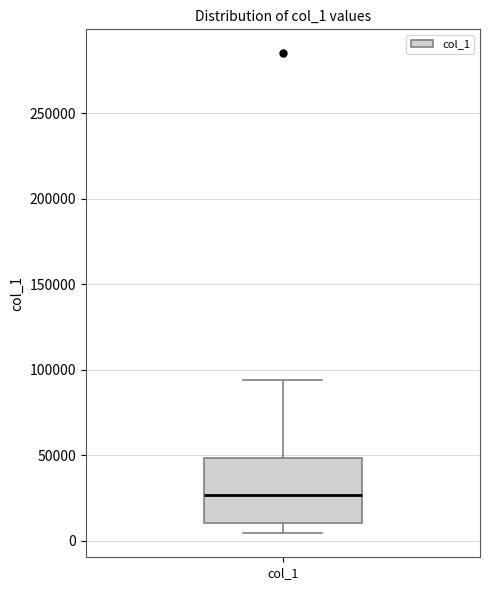

Read this box plot against the y-axis: the position of the median line, the range covered by the box, and the ends of both whiskers. The values are not printed on the chart, so give them approximately, as read against the axis.

median 25000, box 10000 to 50000, whiskers 5000 to 95000